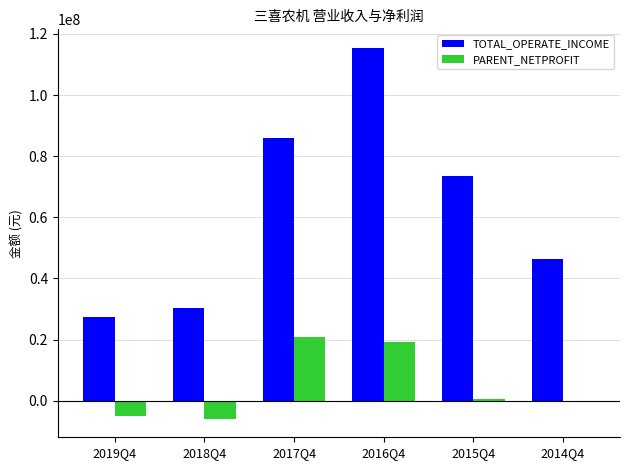

Between 2018Q4 and 2015Q4, which series saw the biggest shift?

TOTAL_OPERATE_INCOME